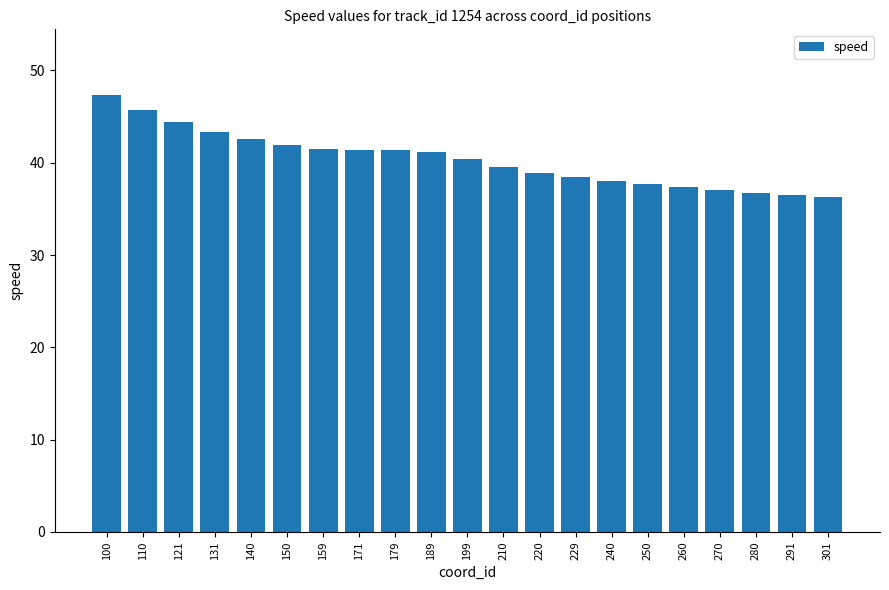

What is the ratio of the value at 270 to the value at 110?

0.8